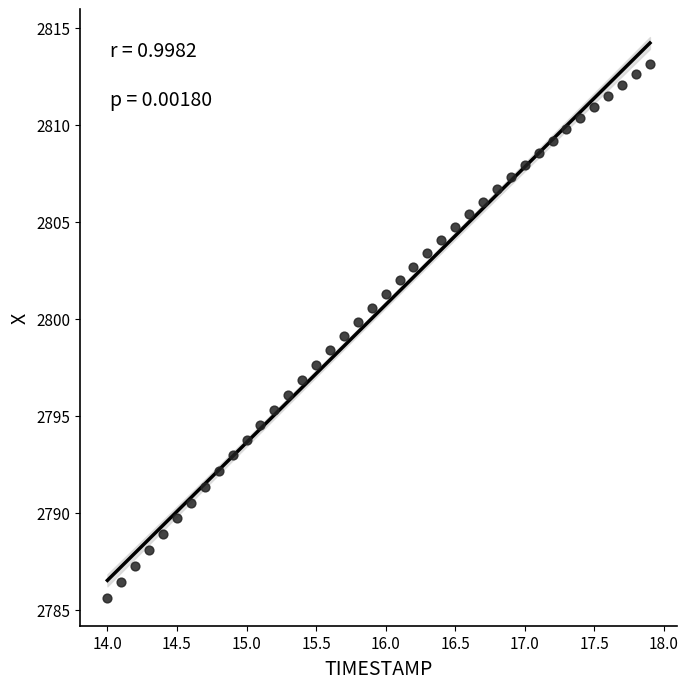

What is the range of X values (max minus min)?

3.9